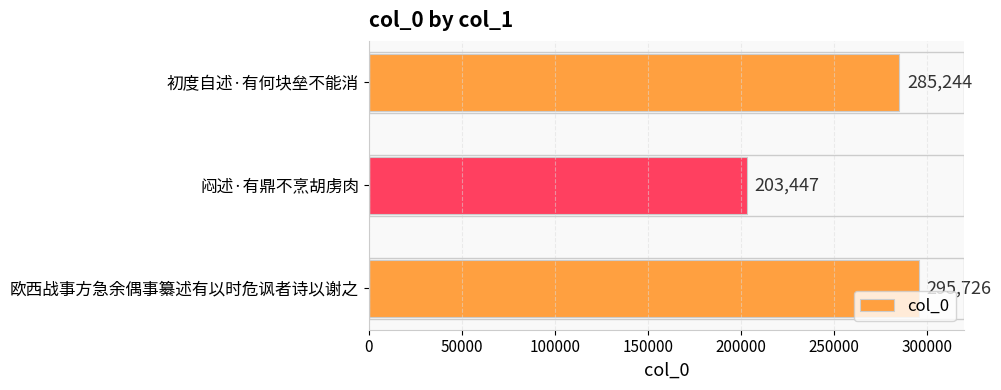

Reading top to bottom, what are all the values shown in this chart?

285244	203447	295726